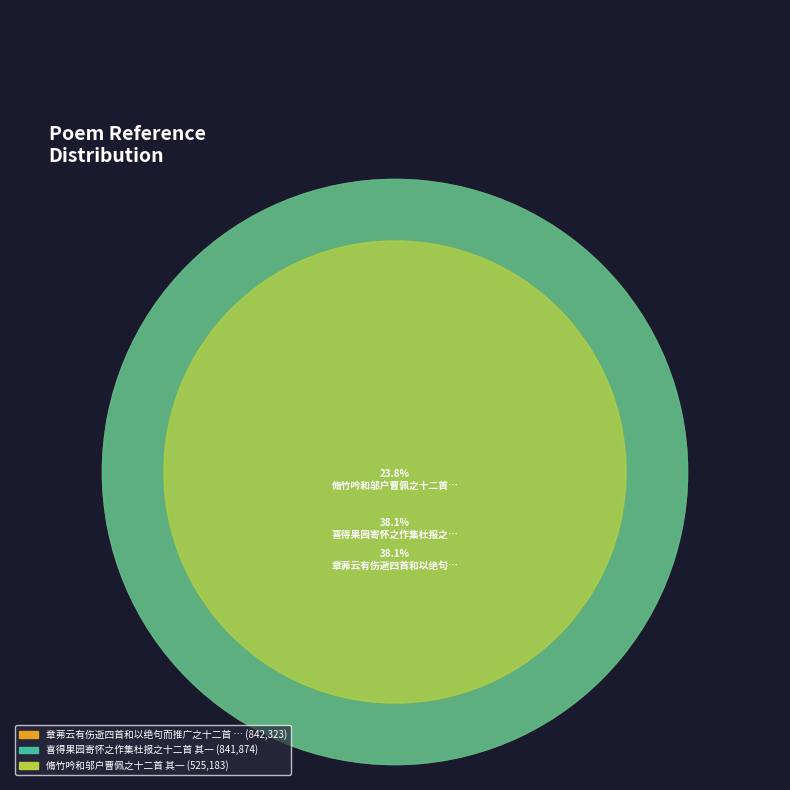

What percentage is the 章茀云有伤逝四首和以绝句而推广之十二首 其一 吴絅斋曾徯 slice, to the nearest percent?

38%